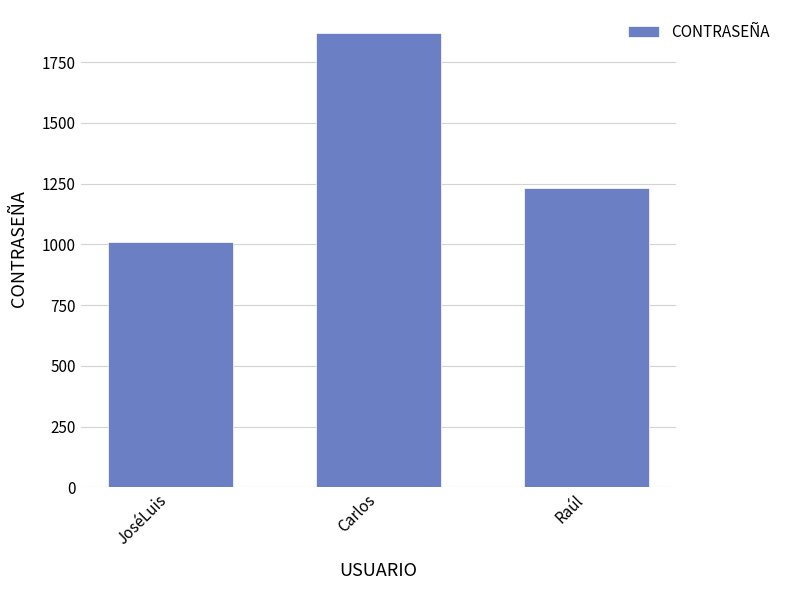

How many categories are shown in the chart?

3